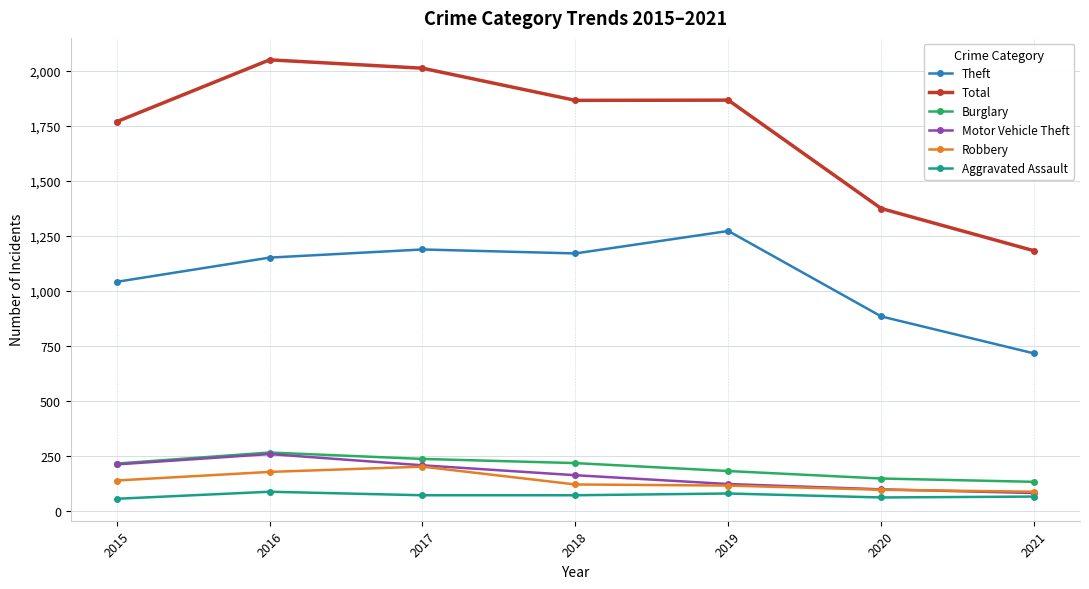

True or false: Total has more than 0 interior local peaks.

True